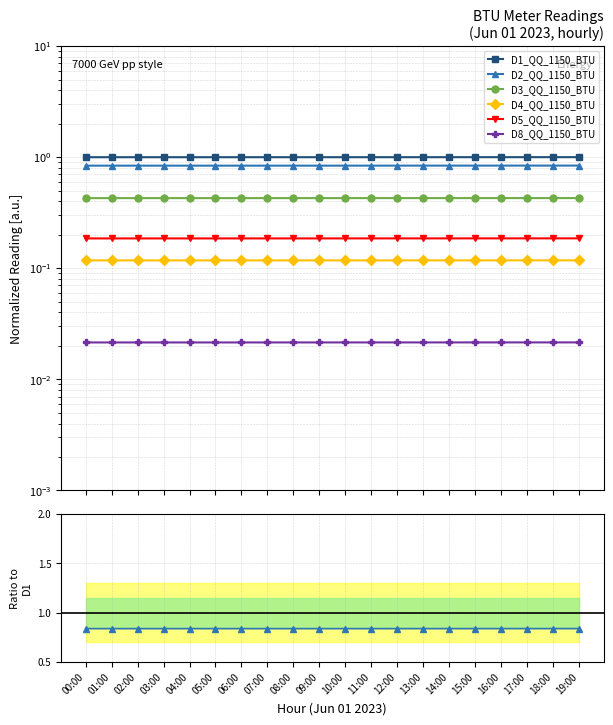

What are all the series names shown in the legend?

D1_QQ_1150_BTU, D2_QQ_1150_BTU, D3_QQ_1150_BTU, D4_QQ_1150_BTU, D5_QQ_1150_BTU, D8_QQ_1150_BTU